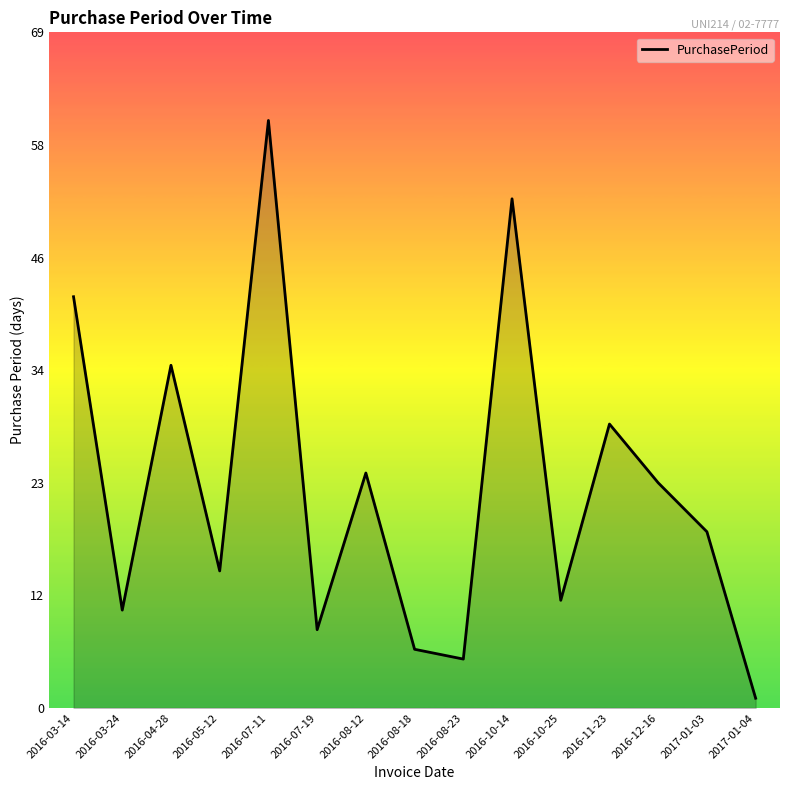

What is the difference between the second highest and second lowest values?

47